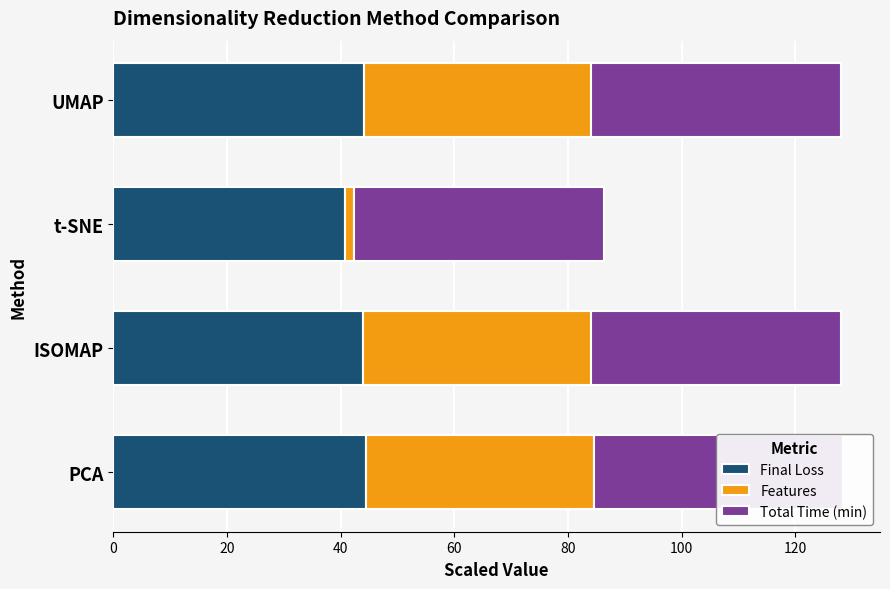

Reading left to right, what are all the values shown in this chart?

Final Loss: 44.5	44.0	40.8	44.1
Features: 40.0	40.0	1.5	40.0
Total Time (min): 0.6	0.6	0.6	0.6